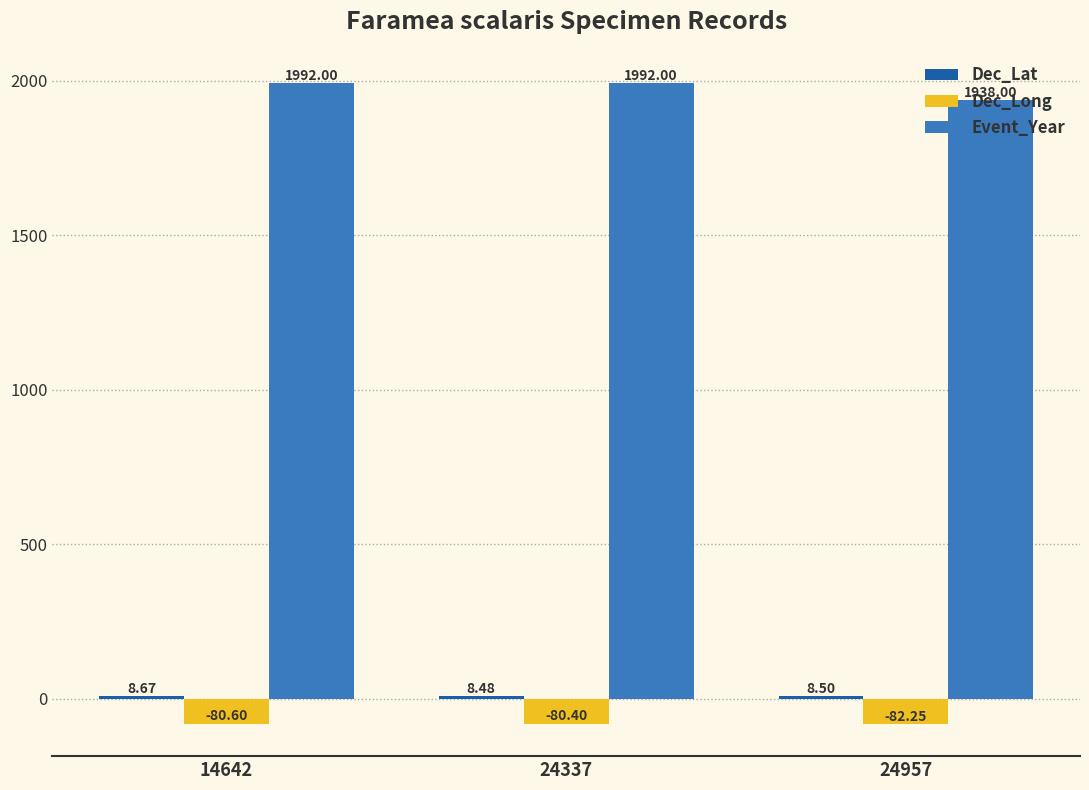

What is the difference between the second highest and minimum values in the Event_Year series?

54.0